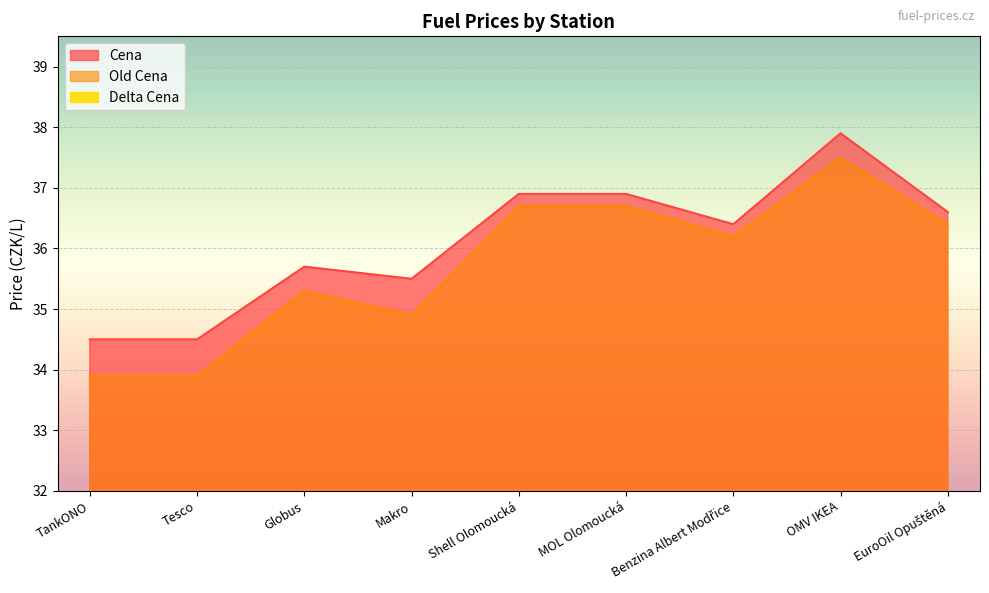

What is the sum of all Cena values?

324.9